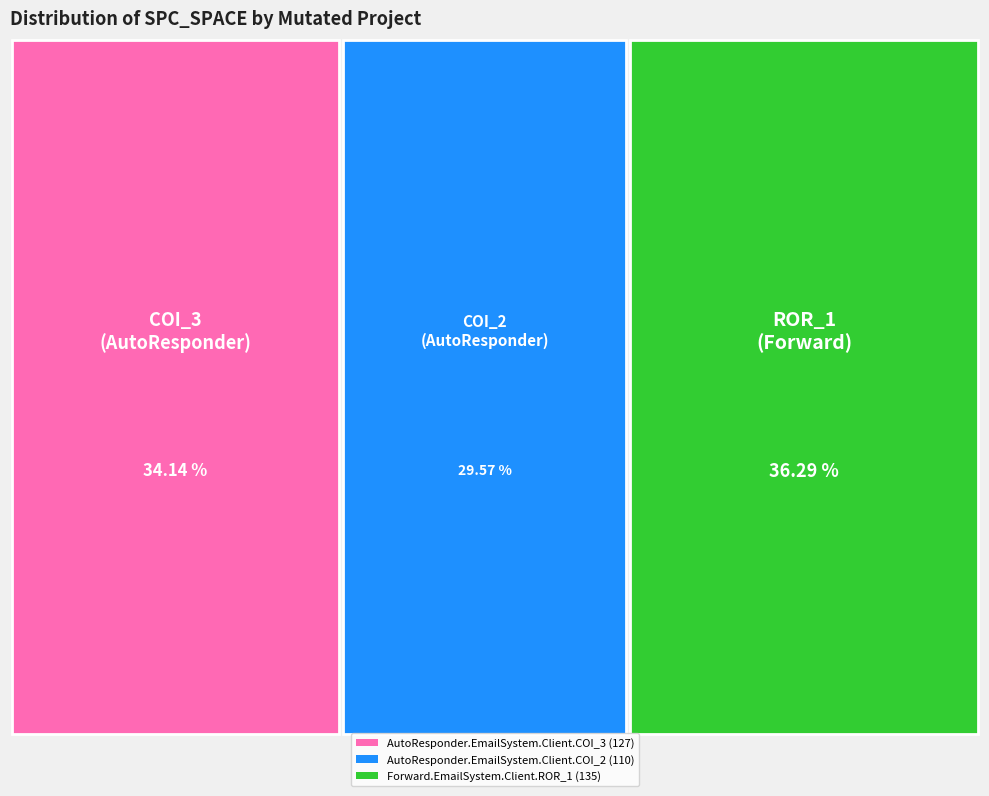

Is there a majority slice in this chart?

No